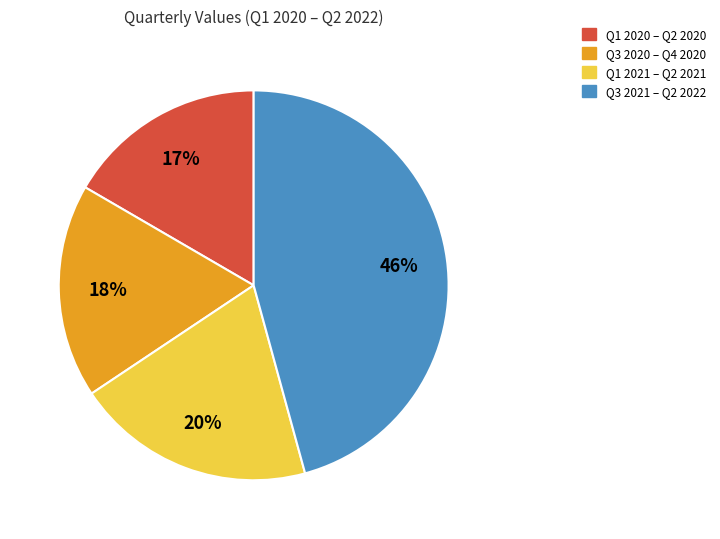

How many segments does this pie chart have?

4